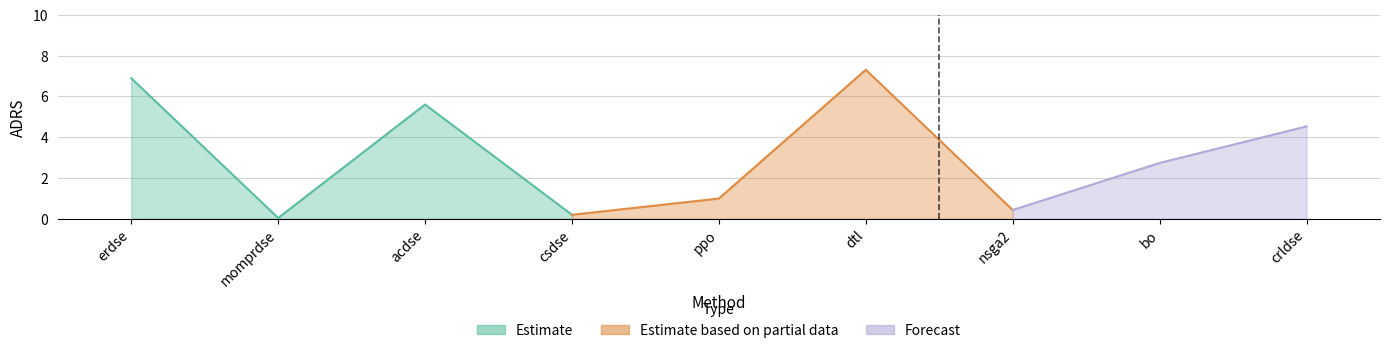

At which label does the data first exceed 2?

erdse